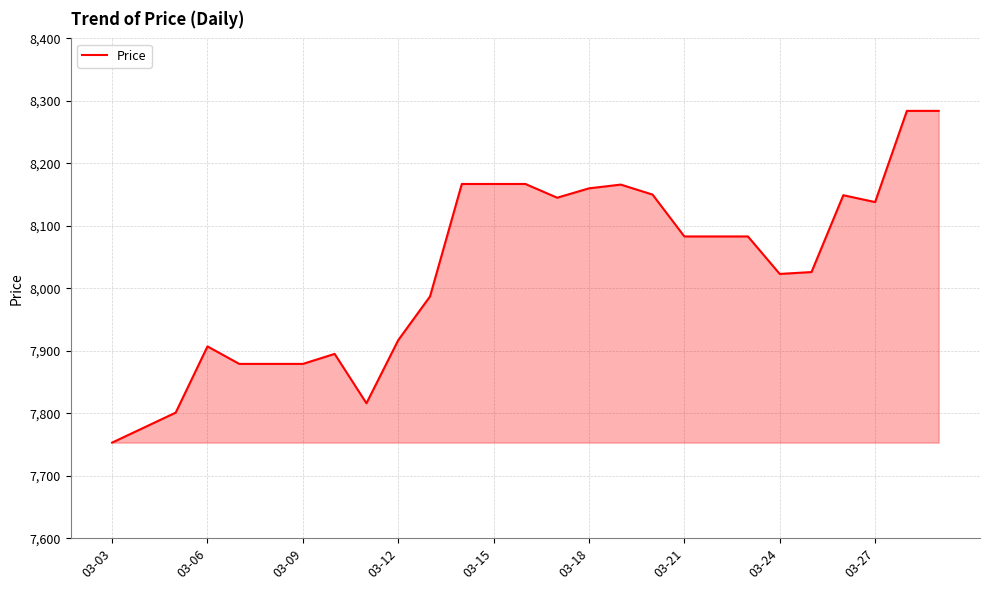

What is the minimum value shown in the chart?

7753